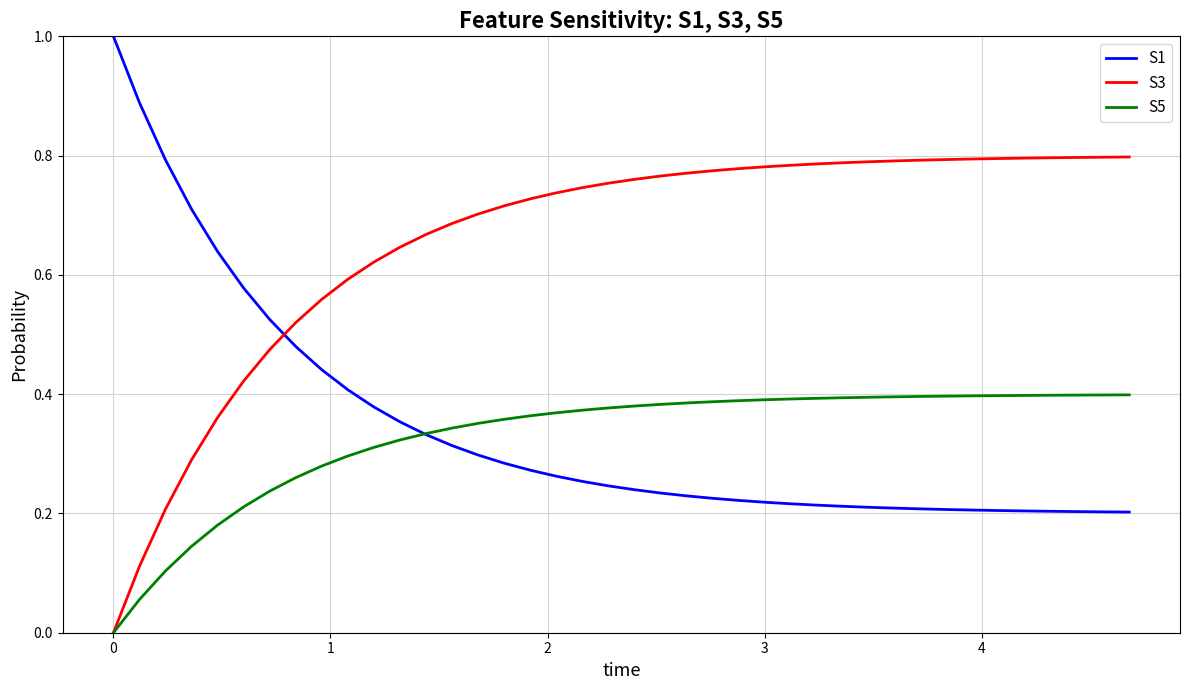

Rank the series by their maximum value, from highest to lowest.

S1, S3, S5